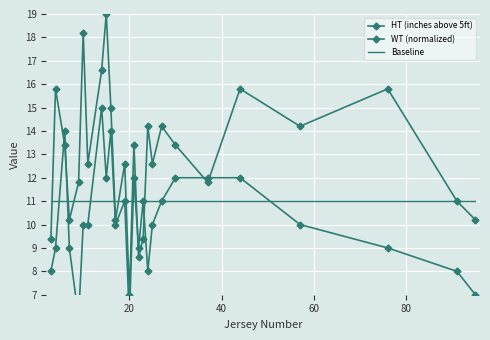

Which series has the widest spread of values?

WT (normalized)